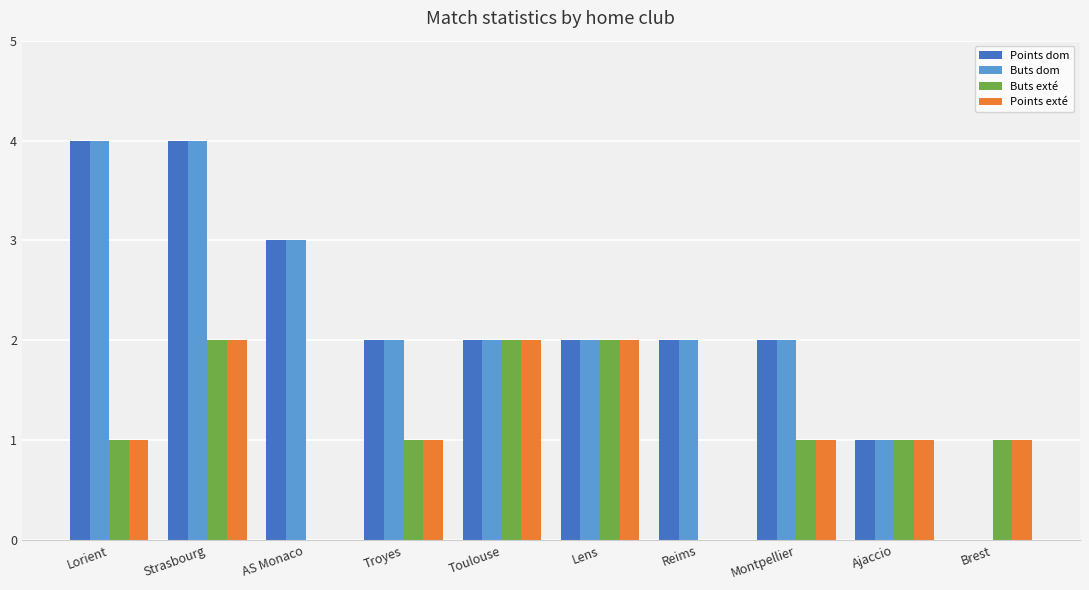

What is the sum of all Buts dom values?

22